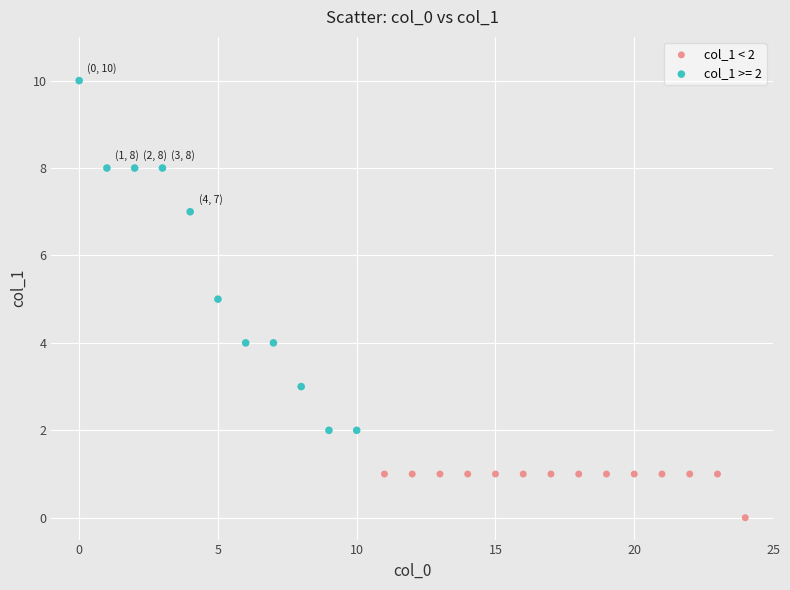

Which series has the widest spread of Y values?

col_1 >= 2